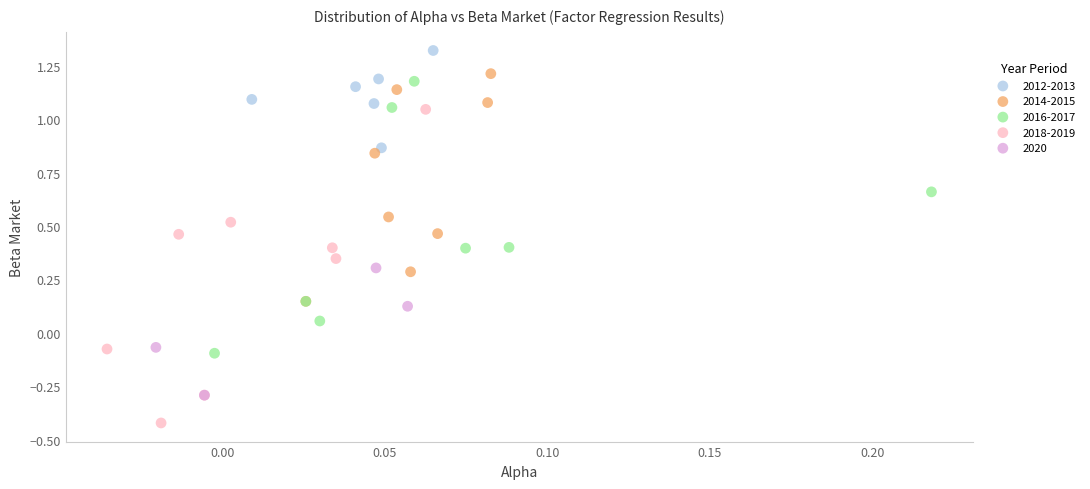

Which series contains the lowest Y value?

2018-2019